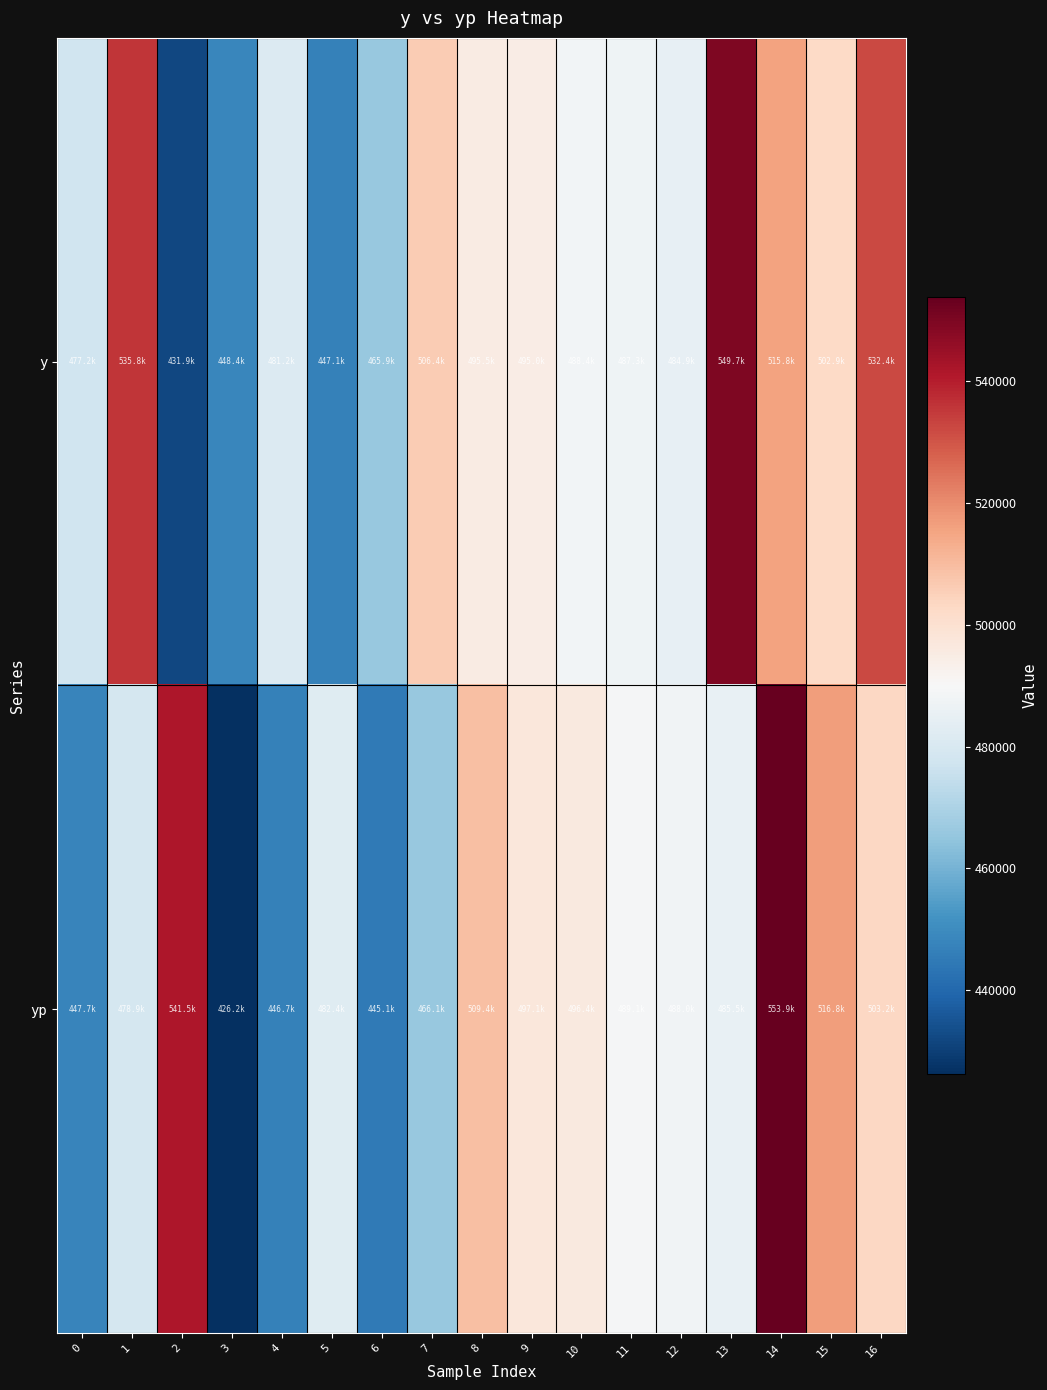

At which category does the chart reach its peak across all series?

14